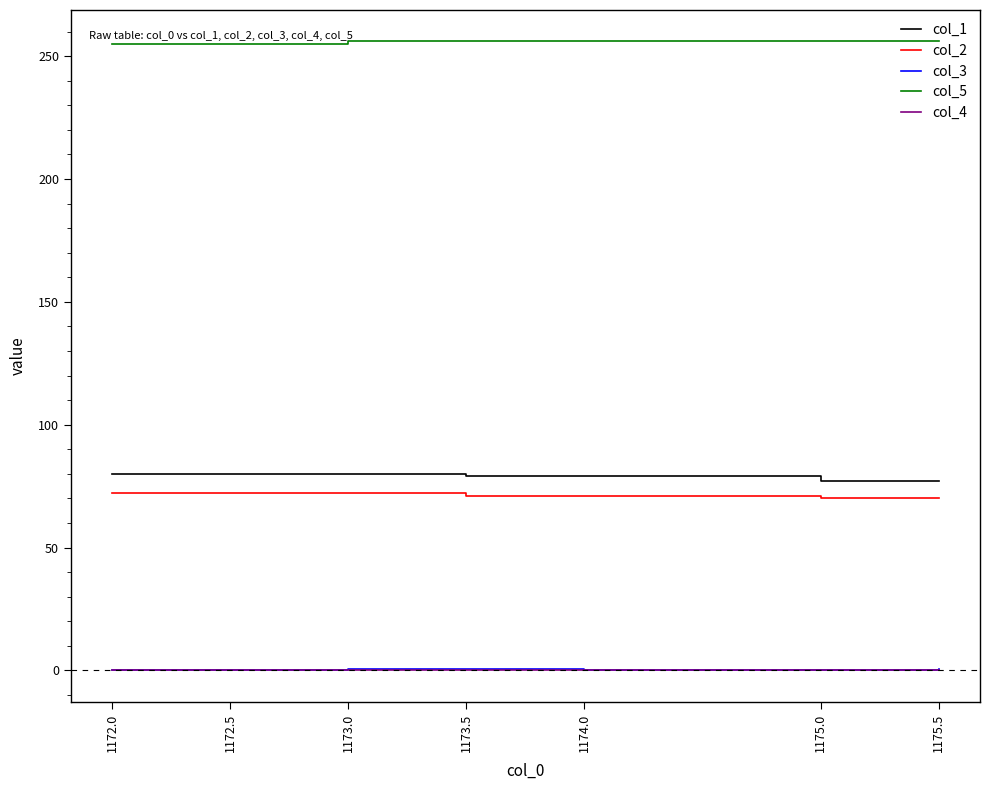

What is the sum of the col_3 values at 1172.0 and 1174.0?

0.5